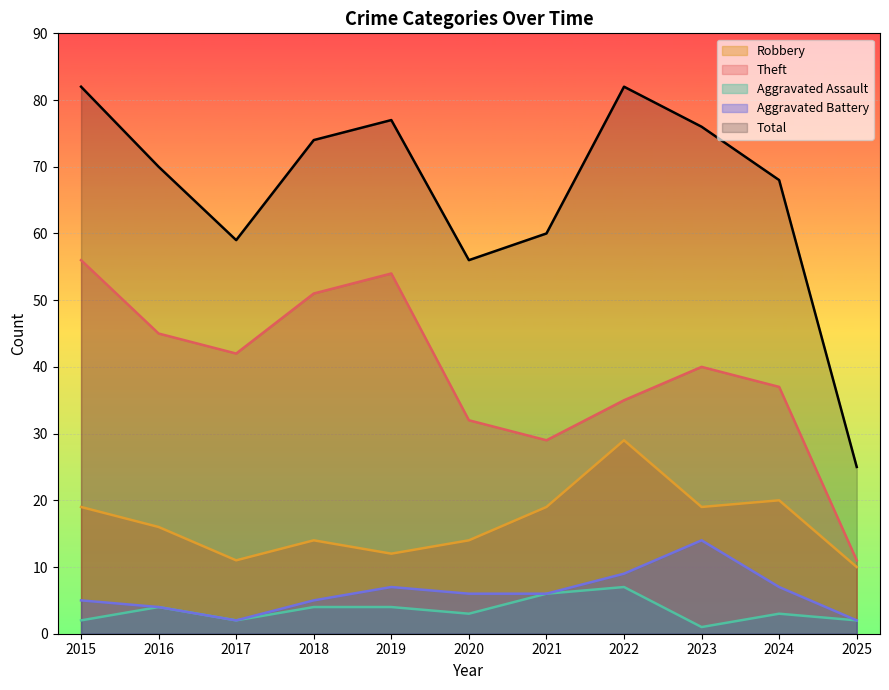

Is it true that Aggravated Battery equals 6 at 2020?

True